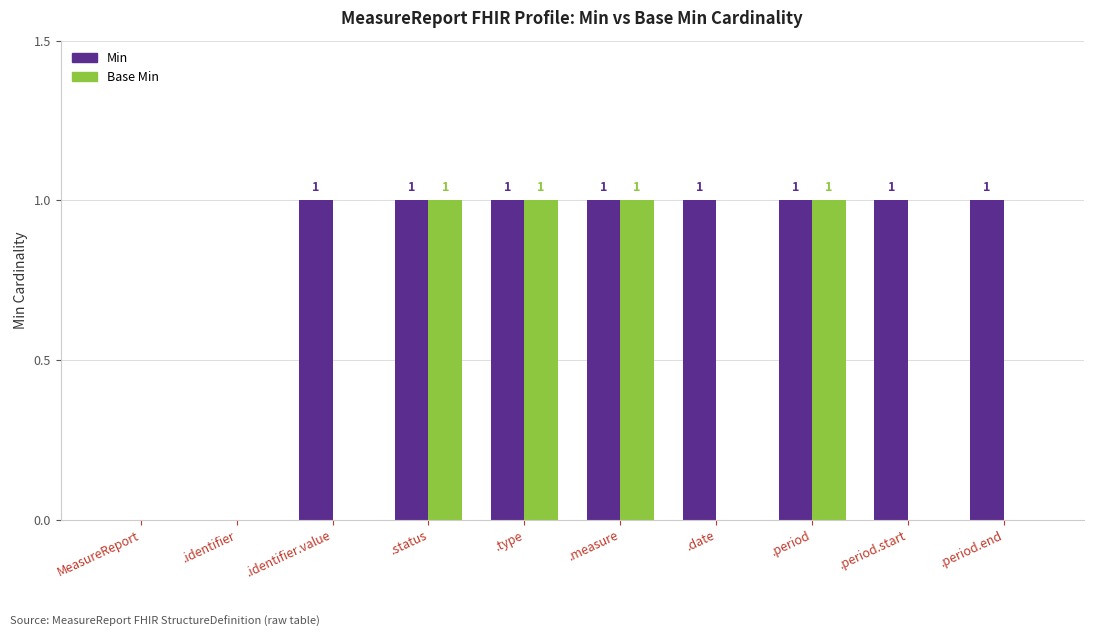

The Min series shows 2 at .period.end. True or false?

False